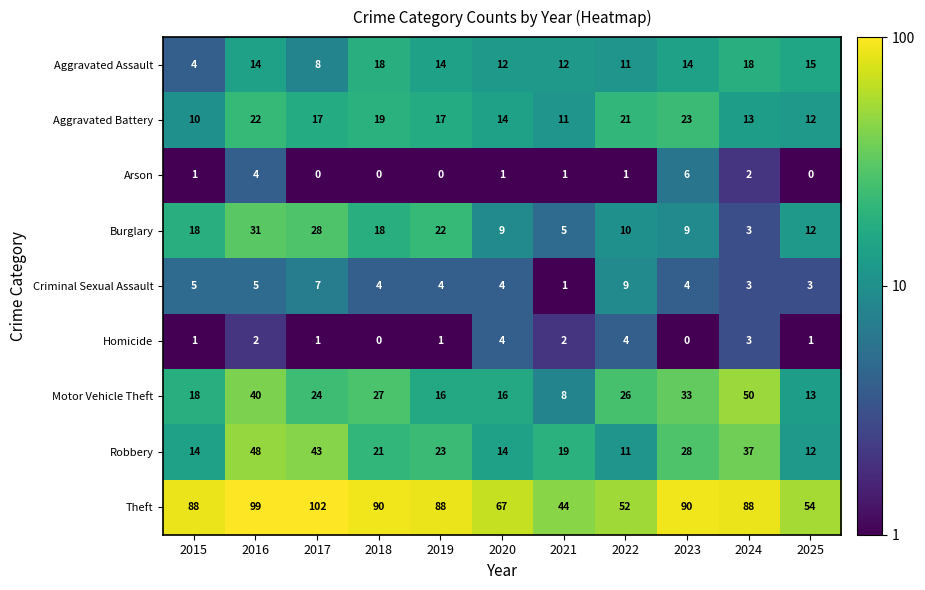

The Criminal Sexual Assault series shows 3 at 2015. True or false?

False